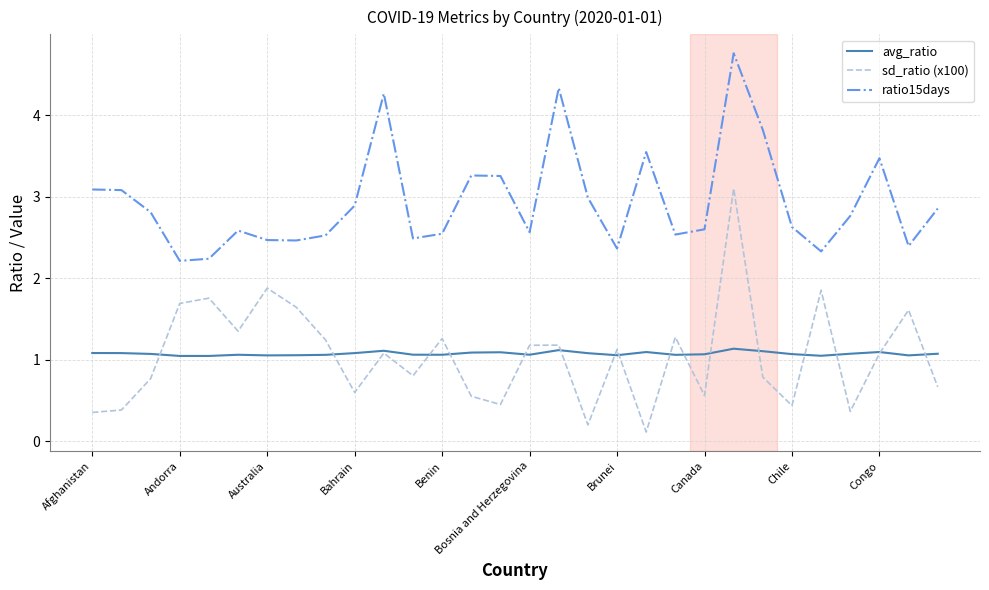

True or false: avg_ratio and ratio15days intersect in this chart.

False